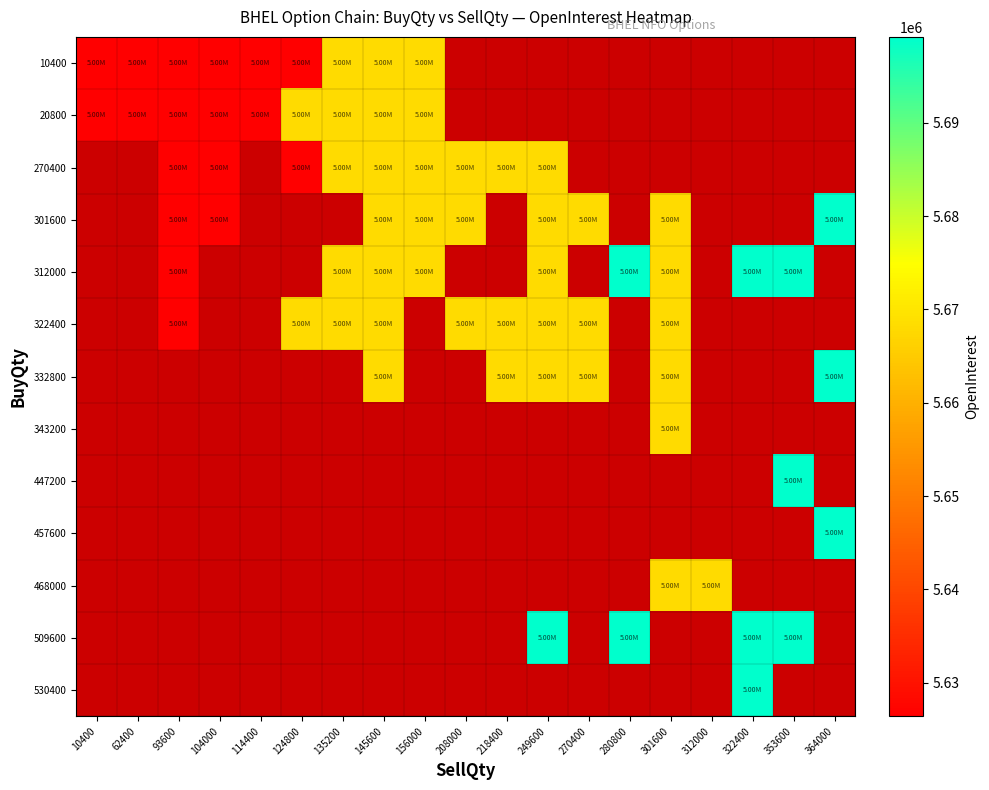

List the series in order of their peak value, lowest first.

10400, 20800, 270400, 301600, 312000, 322400, 332800, 343200, 447200, 457600, 468000, 509600, 530400